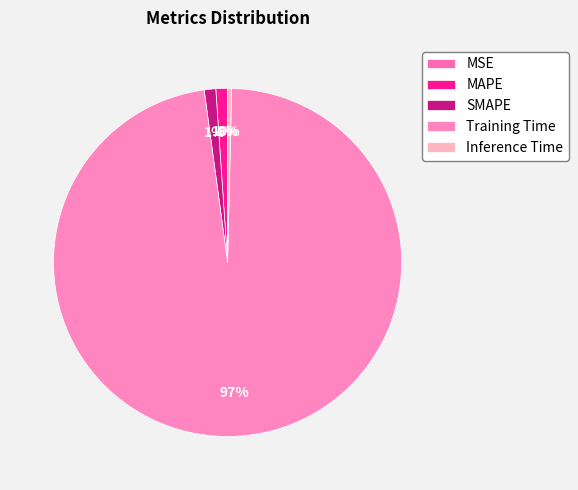

Is the sum of Training Time and MSE greater than half?

Yes